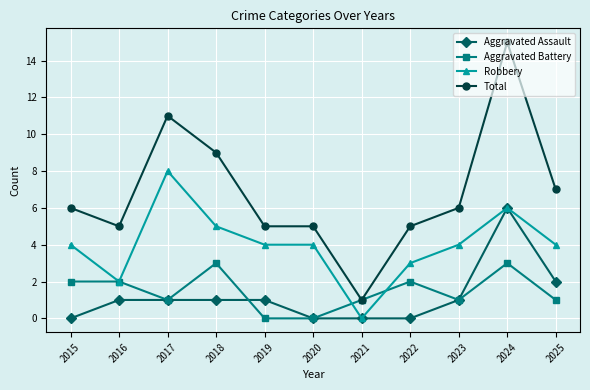

At which category does Total reach its first local peak?

2017